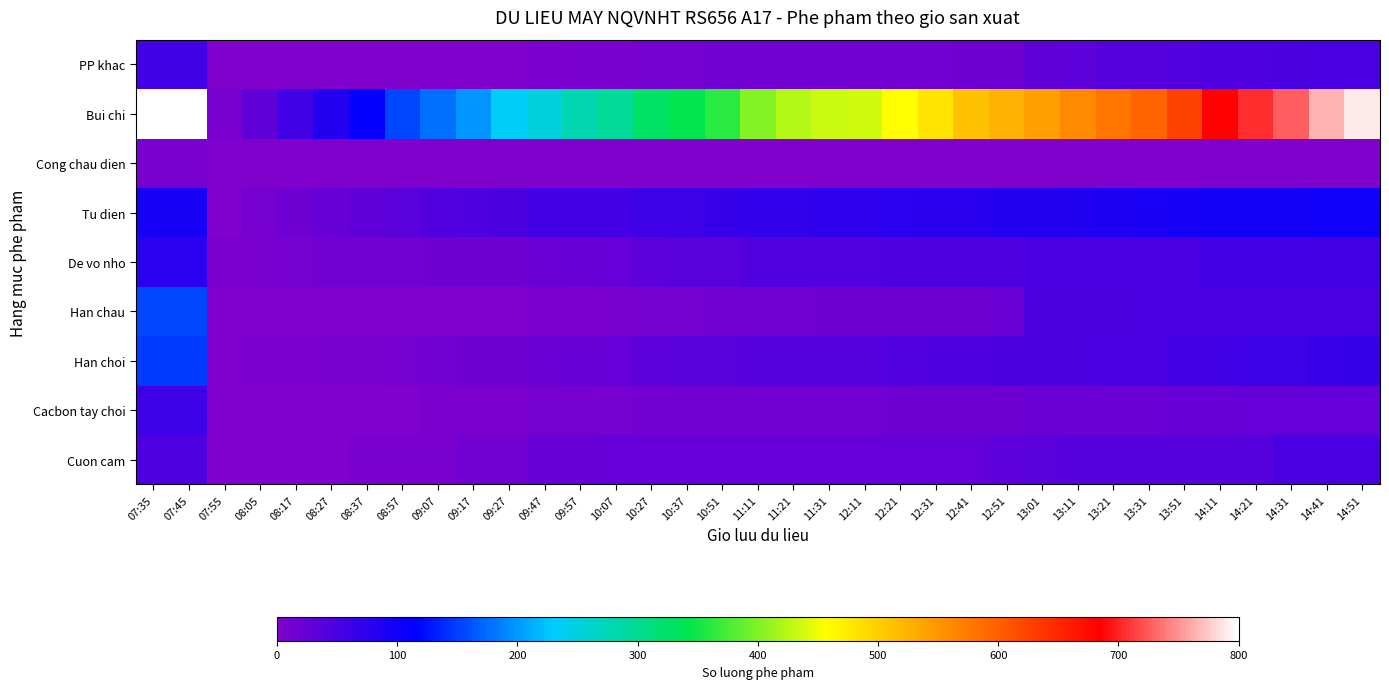

At which category is the sum across all series the highest?

07:35